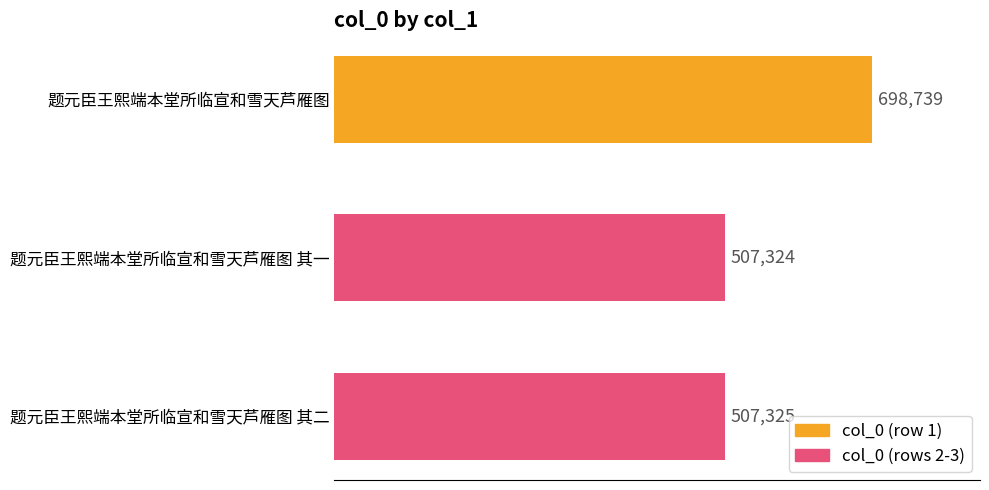

What value does the data have at 题元臣王熙端本堂所临宣和雪天芦雁图, to the nearest 50?

698750